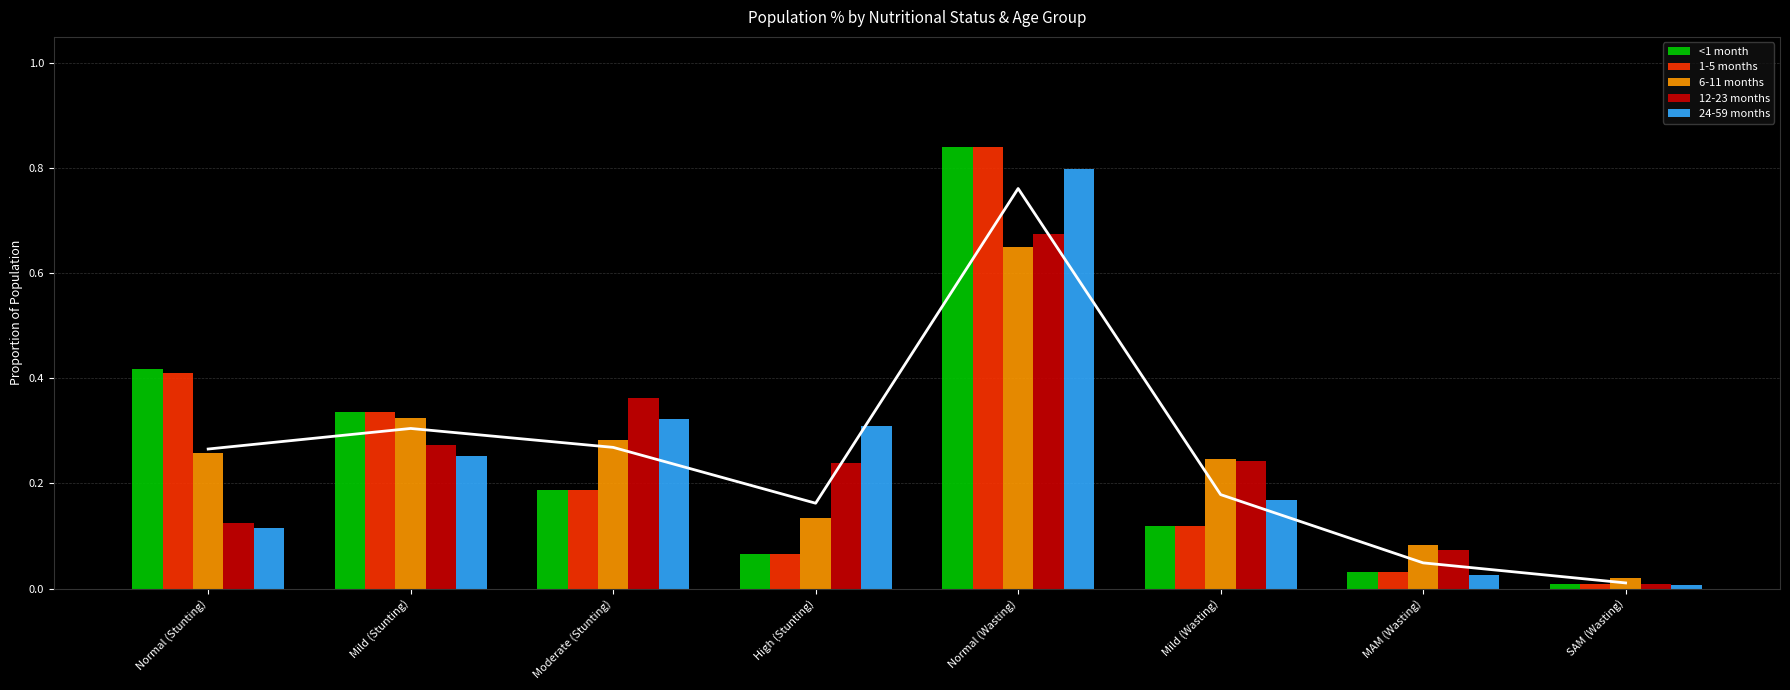

List the series in order of their peak value, highest first.

<1 month, 1-5 months, 24-59 months, 12-23 months, 6-11 months